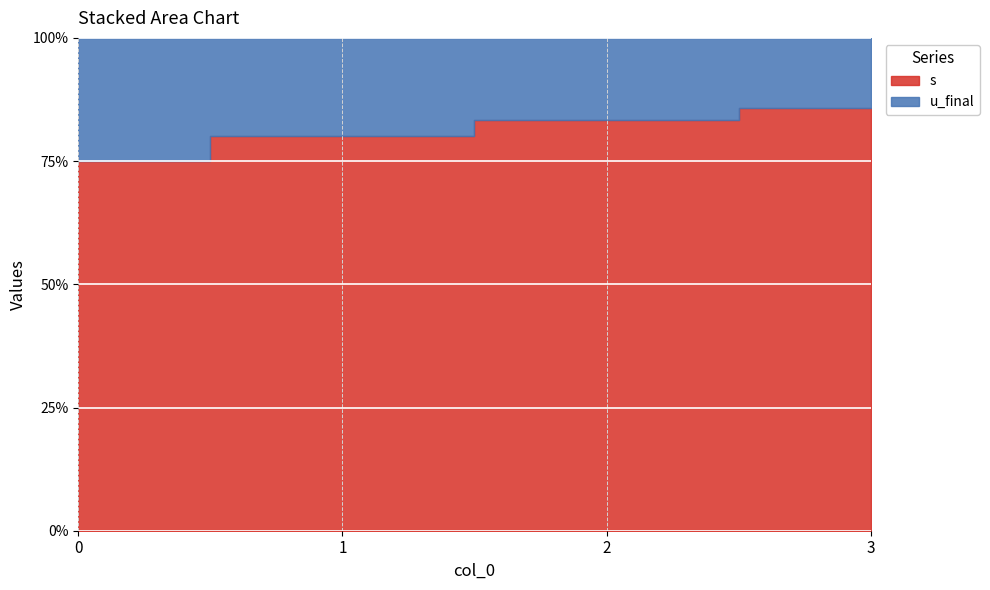

Reading right to left, what are all the values shown in this chart?

s: 6	5	4	3
u_final: 1	1	1	1